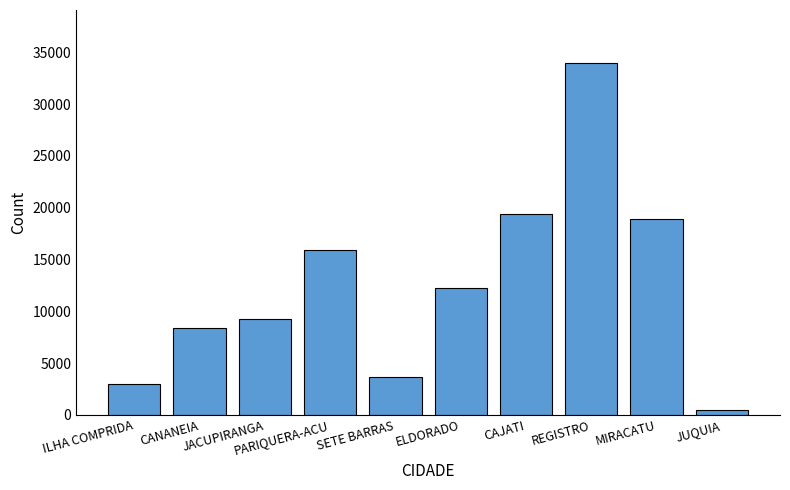

What is the greatest value displayed?

33987.7